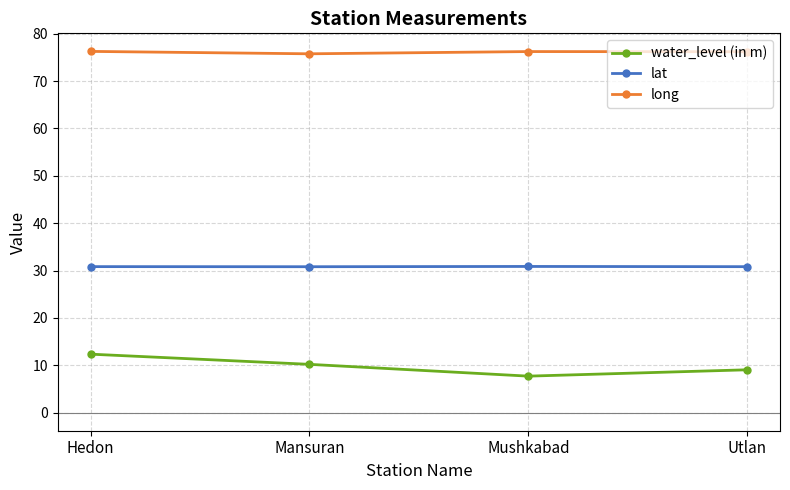

True or false: long has more than 2 interior local peaks.

False